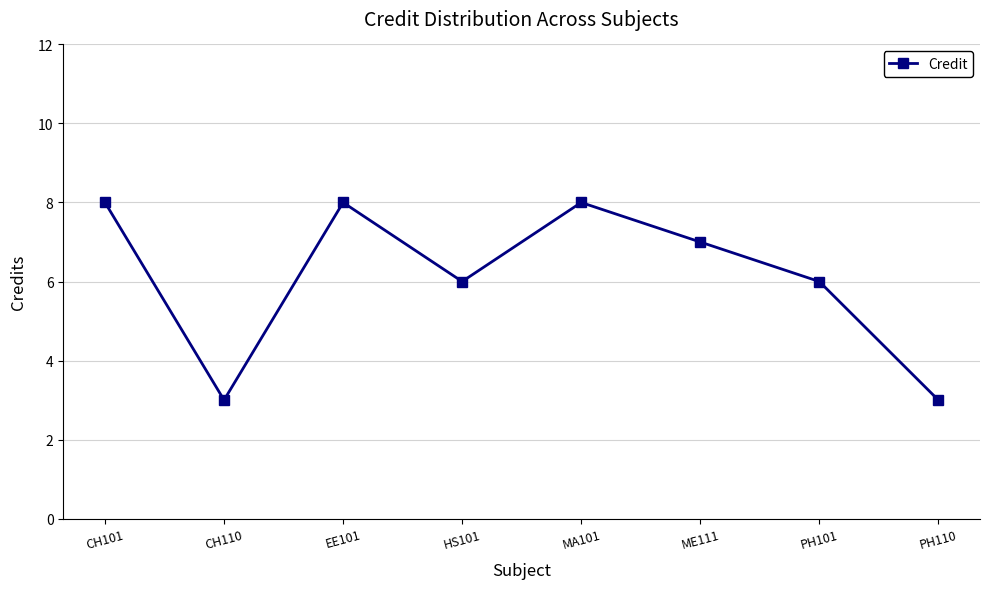

Which has a higher value, HS101 or MA101?

MA101